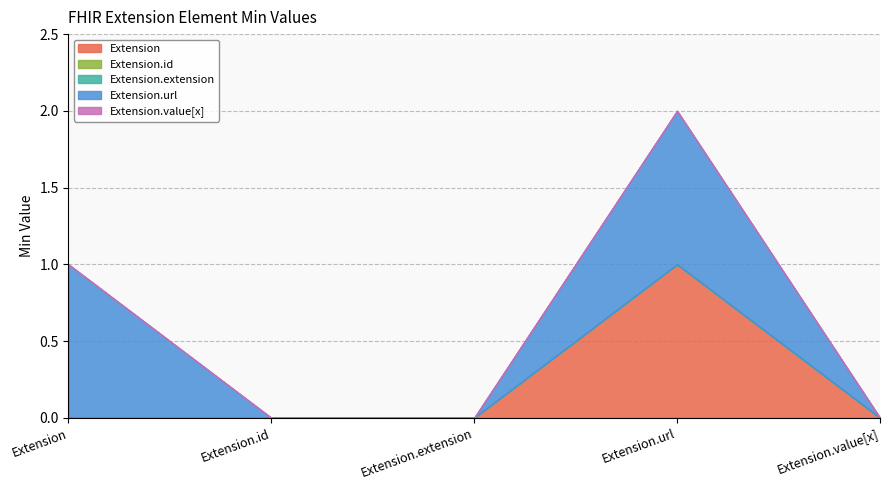

How many lines are shown in the chart?

5